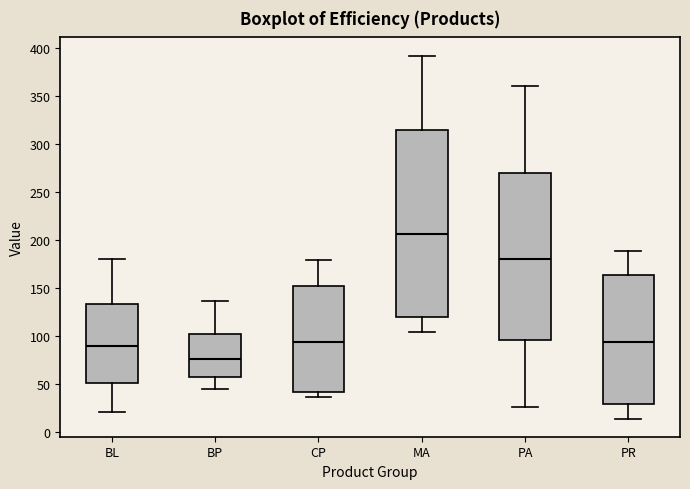

Which box is the tallest, from its lower edge to its upper edge?

MA